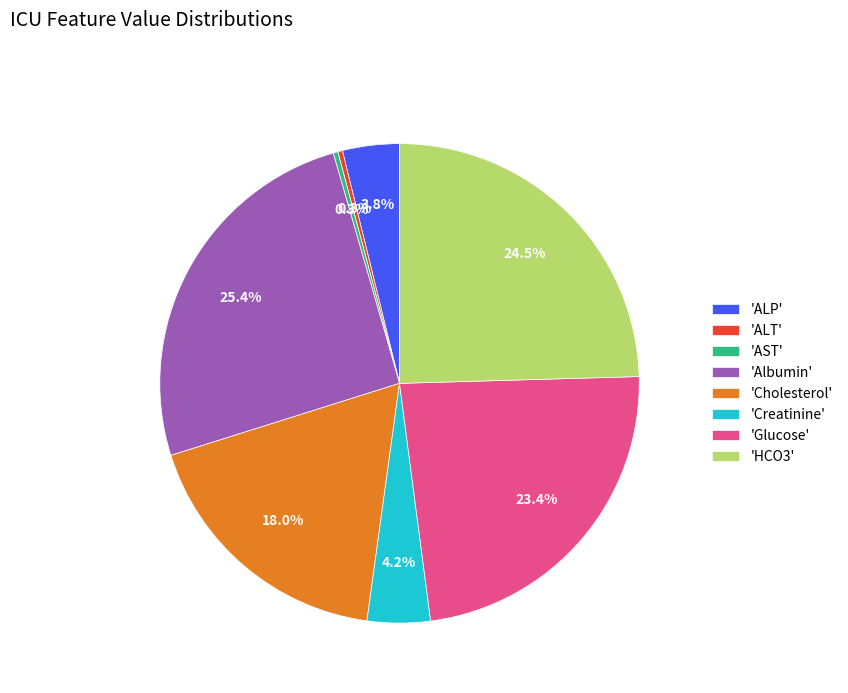

To the nearest percent, what is the average slice percentage?

12%